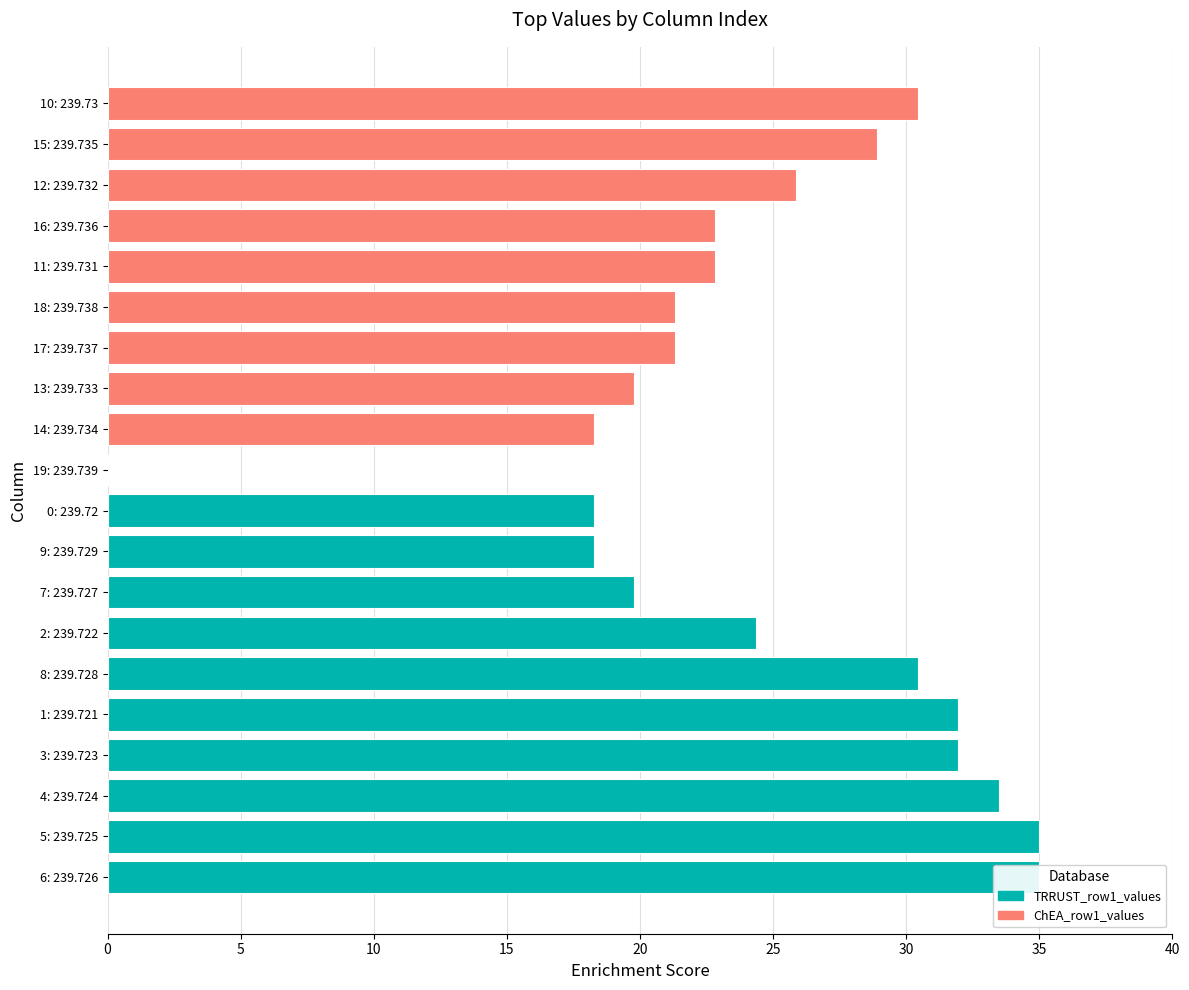

Between 5: 239.725 and 2: 239.722, which is larger?

5: 239.725